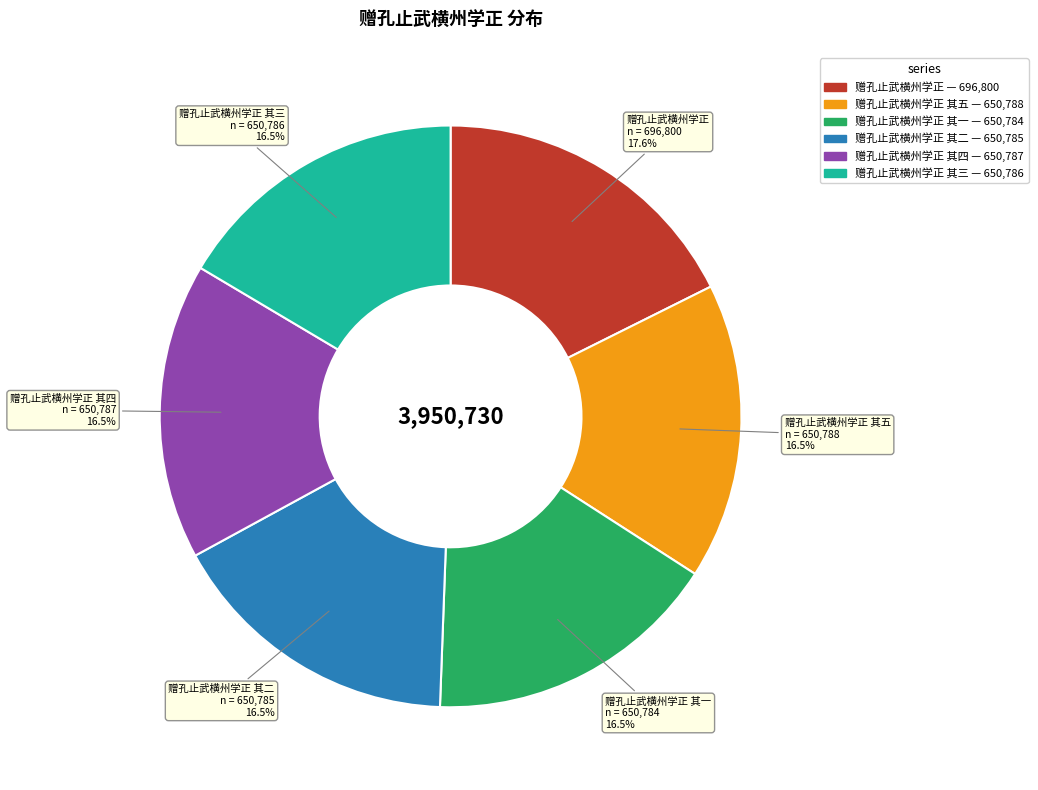

Is there a majority slice in this chart?

No